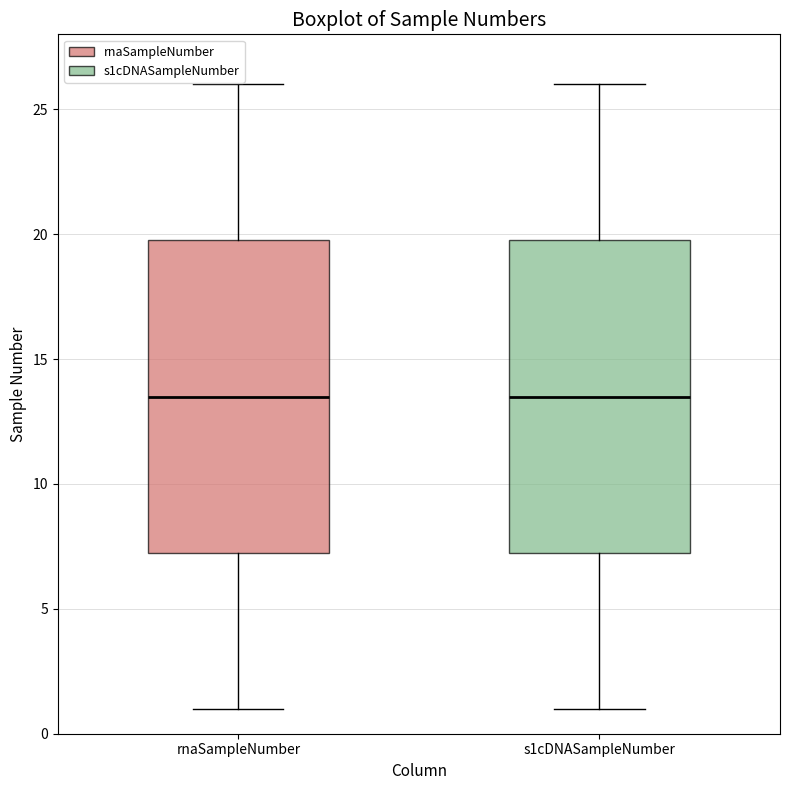

Where does the median line of the box for s1cDNASampleNumber sit on the y-axis? The values are not printed on the chart, so give them approximately, as read against the axis.

13.5